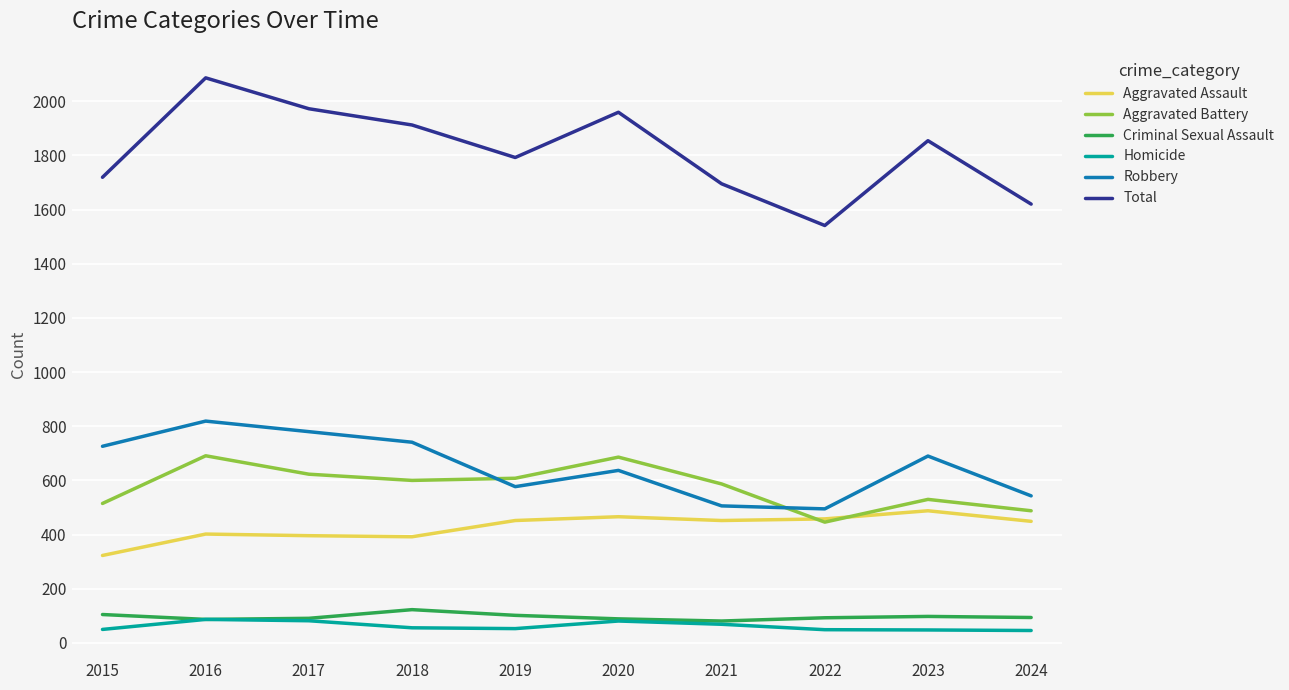

What is the minimum value shown in the chart?

46